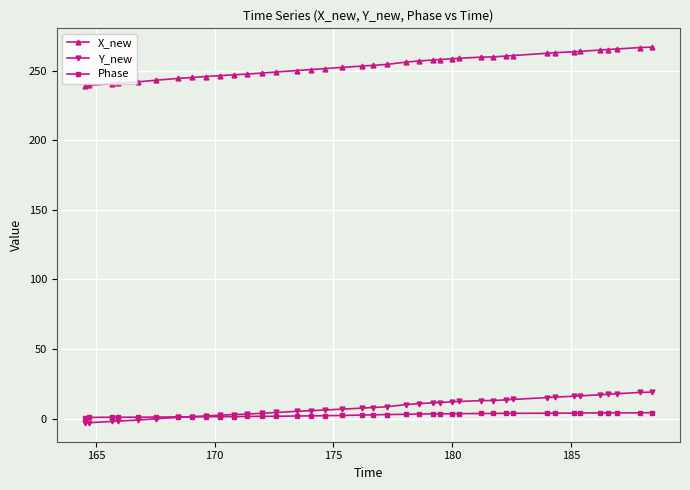

Which series has the largest total across all categories?

X_new